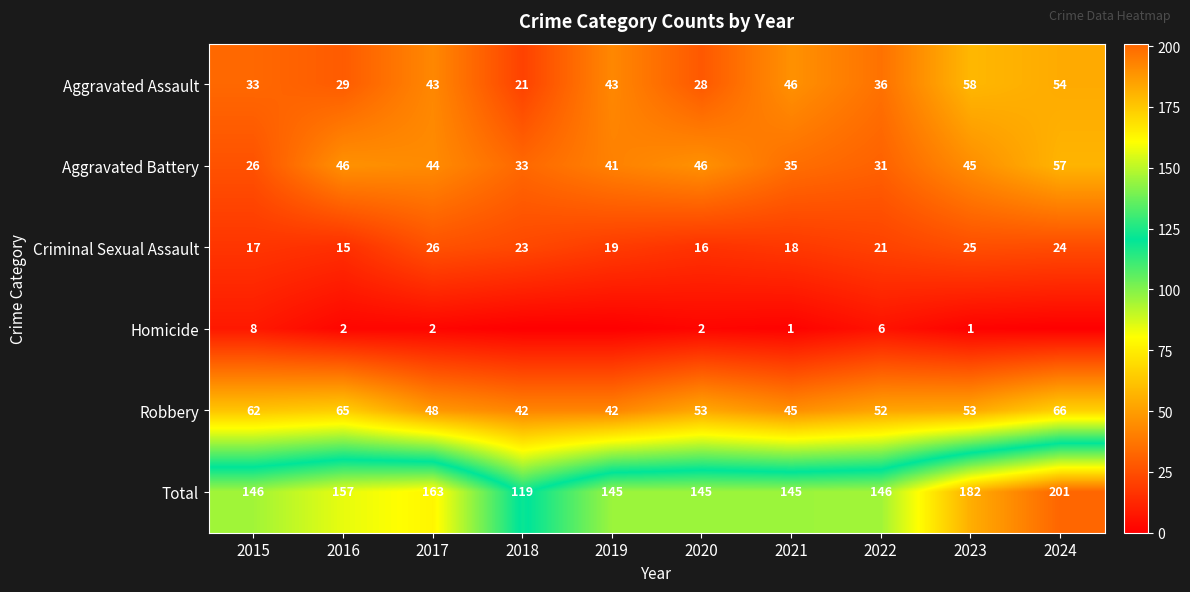

List the labels in order of Criminal Sexual Assault value, largest first.

2017, 2023, 2024, 2018, 2022, 2019, 2021, 2015, 2020, 2016